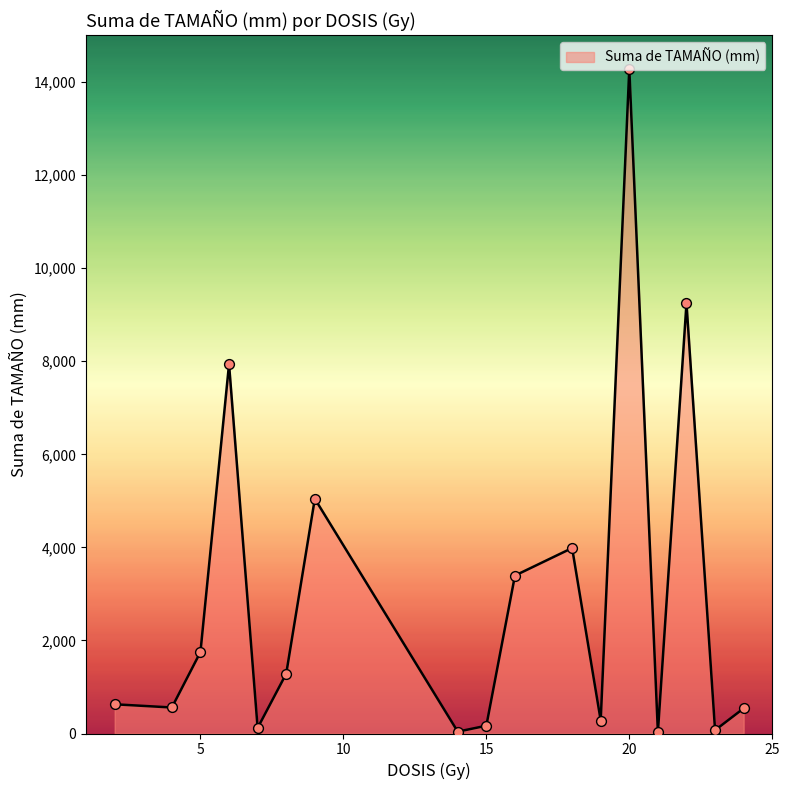

What is the difference between the maximum and minimum values?

14262